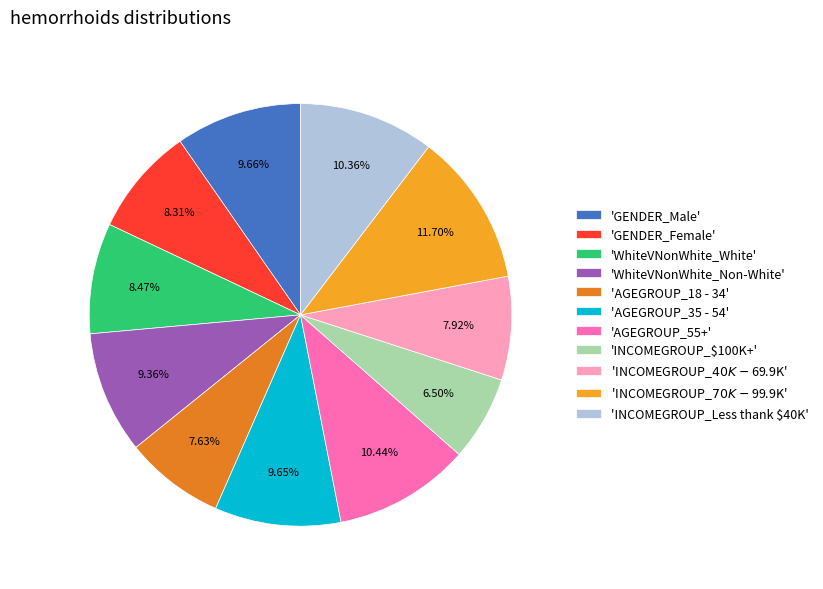

Combined, do 'WhiteVNonWhite_Non-White' and 'GENDER_Male' account for over 50%?

No